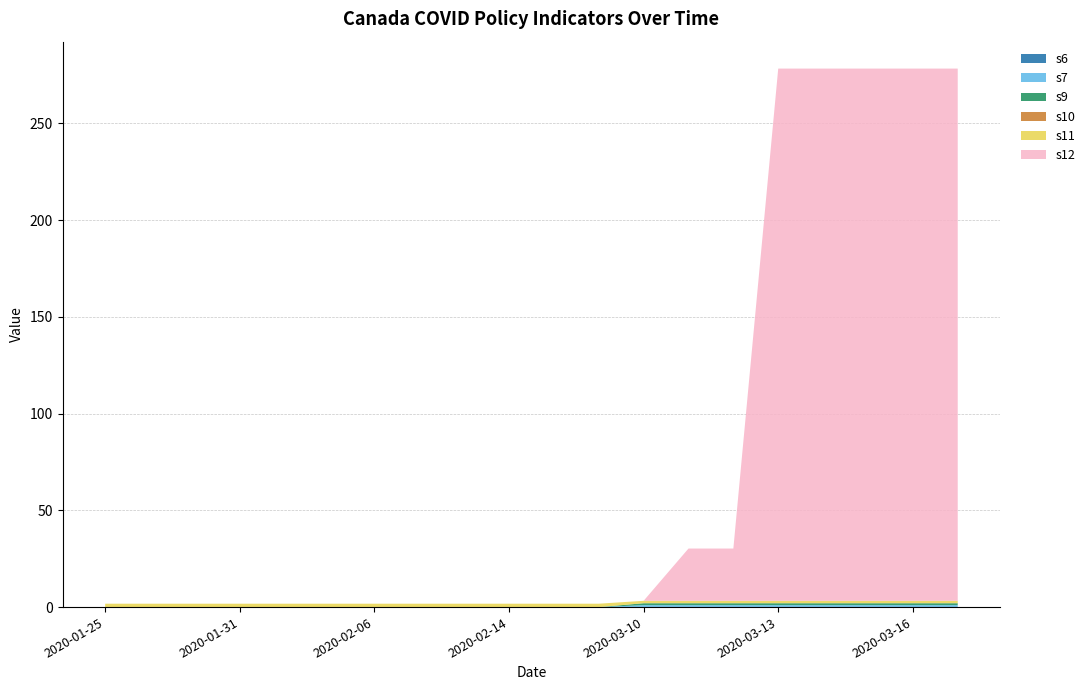

Reading right to left, list all the values displayed in this chart.

s6: 2020-03-17=0.0	2020-03-16=0.0	2020-03-15=0.0	2020-03-14=0.0	2020-03-13=0.0	2020-03-12=0.0	2020-03-11=0.0	2020-03-10=0.0	2020-02-16=0.0	2020-02-15=0.0	2020-02-14=0.0	2020-02-13=0.0	2020-02-12=0.0	2020-02-06=0.0	2020-02-04=0.0	2020-02-01=0.0	2020-01-31=0.0	2020-01-28=0.0	2020-01-27=0.0	2020-01-25=0.0
s7: 2020-03-17=1.0	2020-03-16=1.0	2020-03-15=1.0	2020-03-14=1.0	2020-03-13=1.0	2020-03-12=1.0	2020-03-11=1.0	2020-03-10=1.0	2020-02-16=0.0	2020-02-15=0.0	2020-02-14=0.0	2020-02-13=0.0	2020-02-12=0.0	2020-02-06=0.0	2020-02-04=0.0	2020-02-01=0.0	2020-01-31=0.0	2020-01-28=0.0	2020-01-27=0.0	2020-01-25=0.0
s9: 2020-03-17=1.0	2020-03-16=1.0	2020-03-15=1.0	2020-03-14=1.0	2020-03-13=1.0	2020-03-12=1.0	2020-03-11=1.0	2020-03-10=1.0	2020-02-16=0.0	2020-02-15=0.0	2020-02-14=0.0	2020-02-13=0.0	2020-02-12=0.0	2020-02-06=0.0	2020-02-04=0.0	2020-02-01=0.0	2020-01-31=0.0	2020-01-28=0.0	2020-01-27=0.0	2020-01-25=0.0
s10: 2020-03-17=0.0	2020-03-16=0.0	2020-03-15=0.0	2020-03-14=0.0	2020-03-13=0.0	2020-03-12=0.0	2020-03-11=0.0	2020-03-10=0.0	2020-02-16=0.0	2020-02-15=0.0	2020-02-14=0.0	2020-02-13=0.0	2020-02-12=0.0	2020-02-06=0.0	2020-02-04=0.0	2020-02-01=0.0	2020-01-31=0.0	2020-01-28=0.0	2020-01-27=0.0	2020-01-25=0.0
s11: 2020-03-17=1.2	2020-03-16=1.2	2020-03-15=1.2	2020-03-14=1.2	2020-03-13=1.2	2020-03-12=1.2	2020-03-11=1.2	2020-03-10=1.2	2020-02-16=1.8	2020-02-15=1.8	2020-02-14=1.8	2020-02-13=1.8	2020-02-12=1.8	2020-02-06=1.8	2020-02-04=1.8	2020-02-01=1.8	2020-01-31=1.8	2020-01-28=1.8	2020-01-27=1.8	2020-01-25=1.8
s12: 2020-03-17=275.0	2020-03-16=275.0	2020-03-15=275.0	2020-03-14=275.0	2020-03-13=275.0	2020-03-12=27.0	2020-03-11=27.0	2020-03-10=0.0	2020-02-16=0.0	2020-02-15=0.0	2020-02-14=0.0	2020-02-13=0.0	2020-02-12=0.0	2020-02-06=0.0	2020-02-04=0.0	2020-02-01=0.0	2020-01-31=0.0	2020-01-28=0.0	2020-01-27=0.0	2020-01-25=0.0